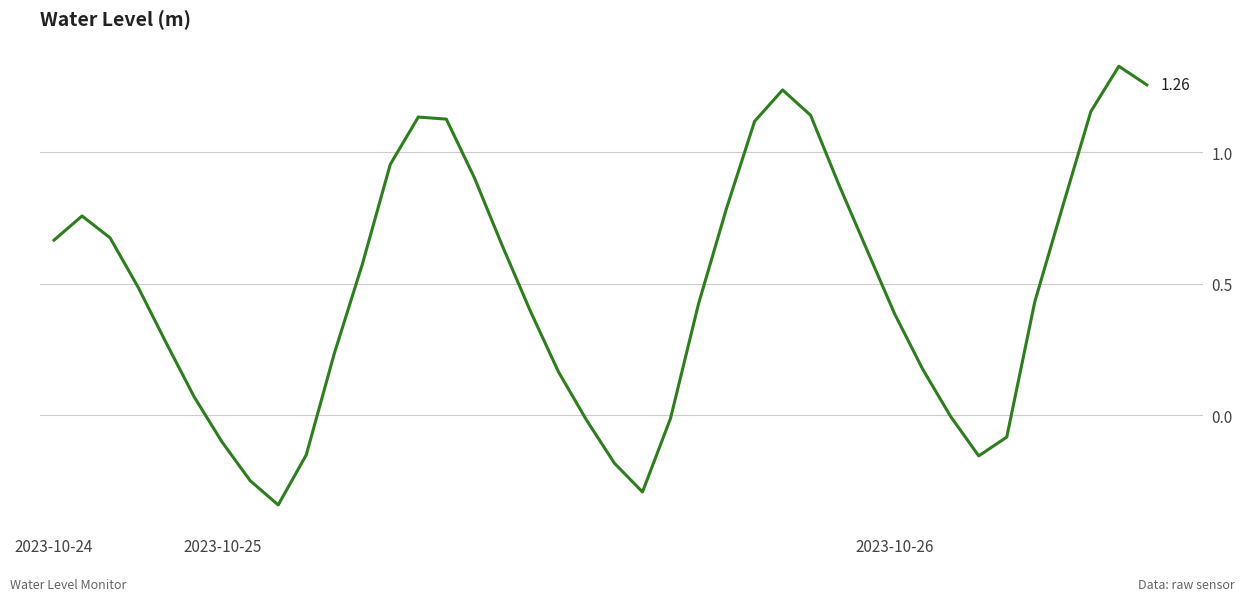

List the labels in order of value, smallest first.

8, 21, 7, 20, 33, 9, 6, 34, 19, 22, 32, 5, 18, 31, 10, 4, 30, 17, 23, 35, 3, 11, 29, 16, 2023-10-24, 2023-10-26, 2023-10-25, 24, 36, 28, 15, 12, 25, 14, 13, 27, 37, 26, 39, 38